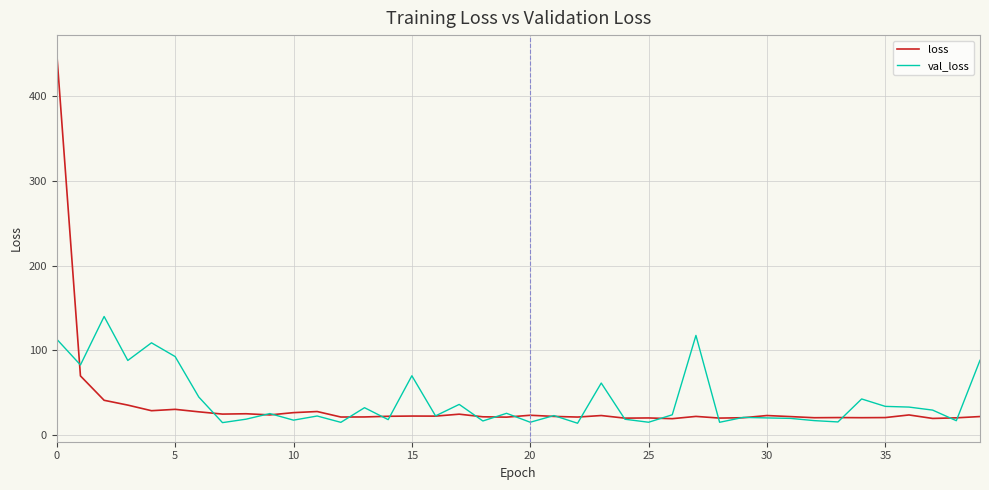

At how many categories does at least one series exceed 173?

1